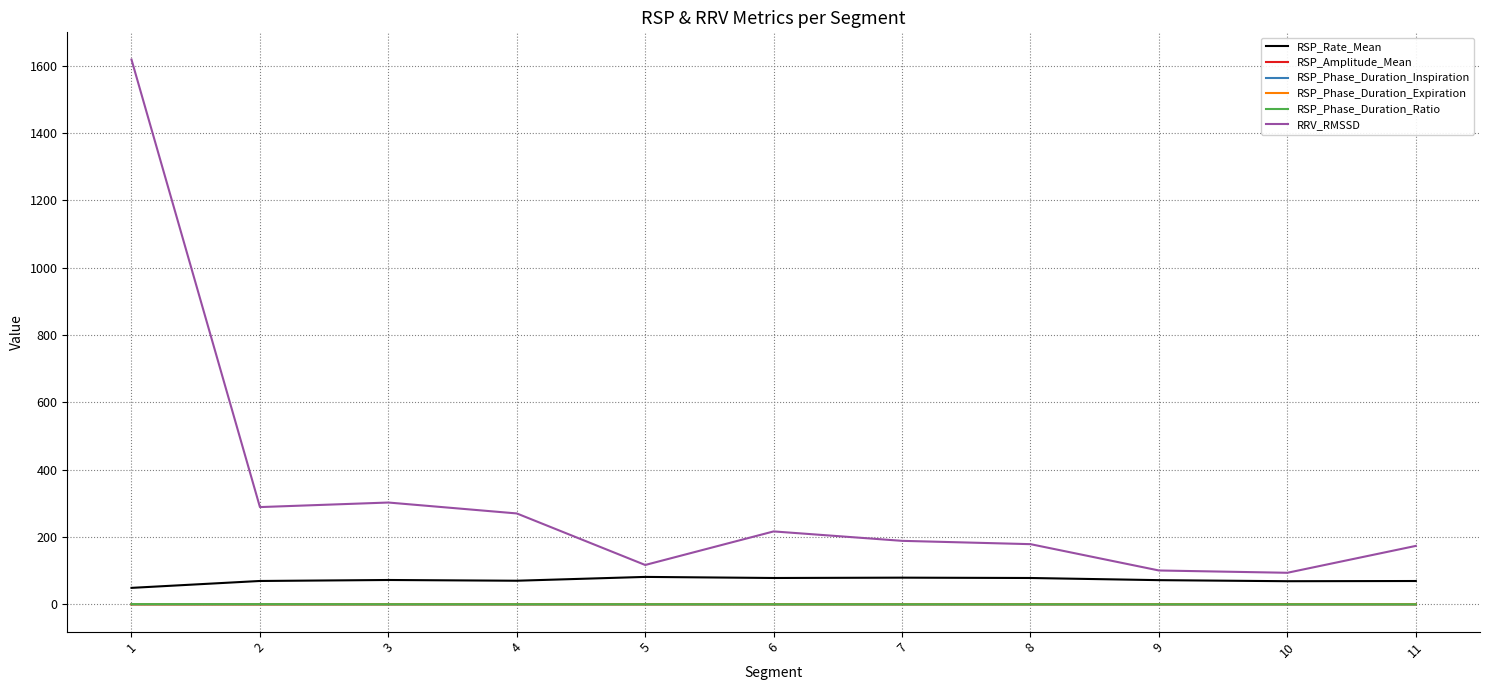

Which series has the largest range (max minus min)?

RRV_RMSSD